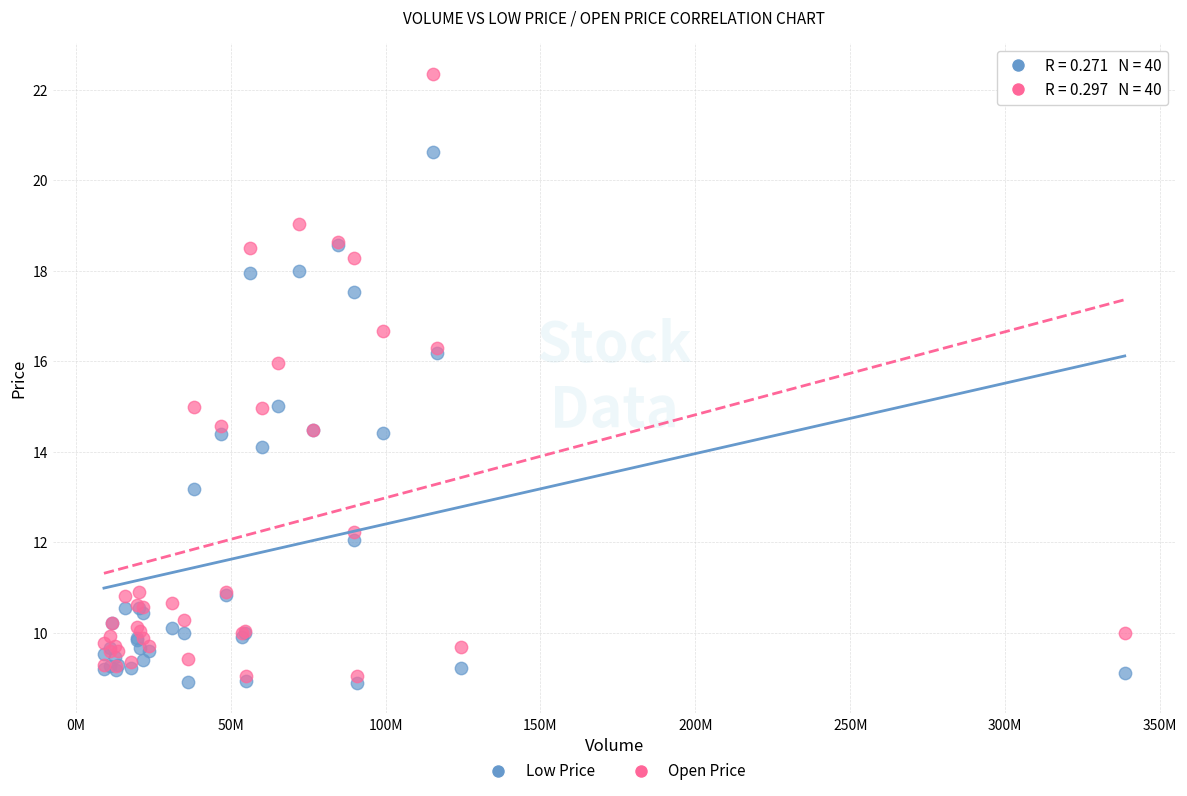

Which series contains the lowest Y value?

Low Price